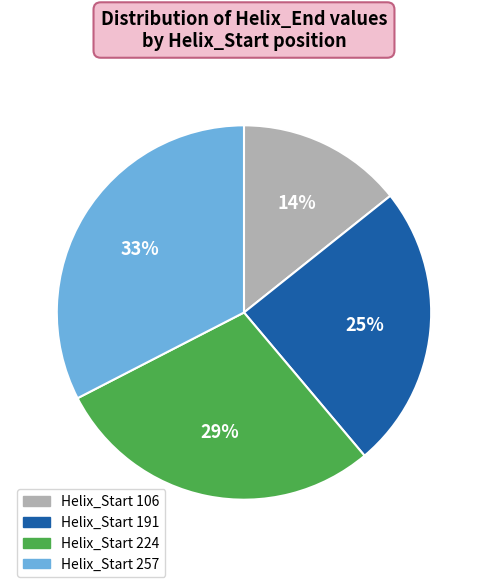

Is there any slice that represents more than half of the pie?

No